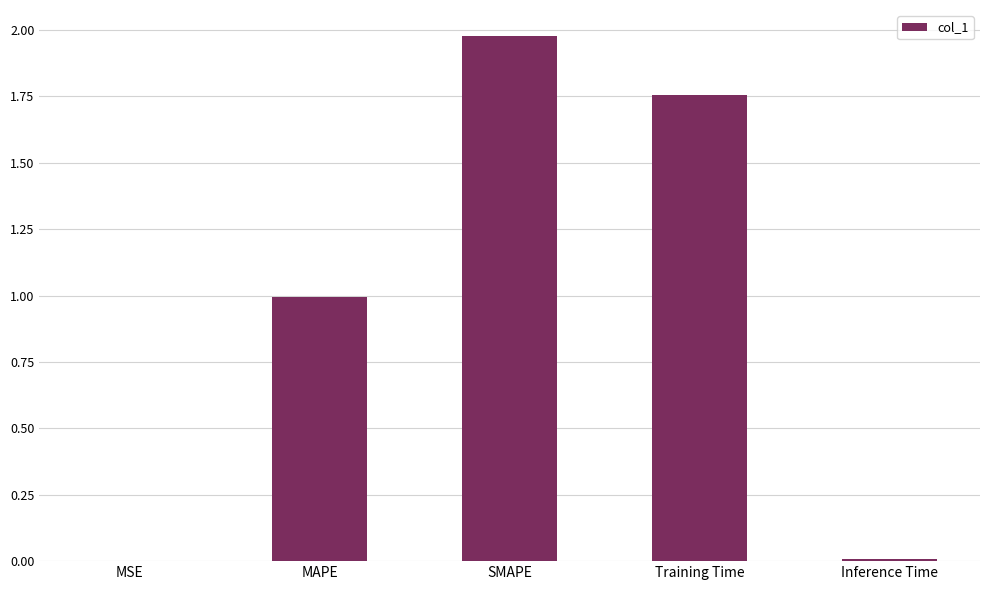

How many distinct data groups are displayed?

1